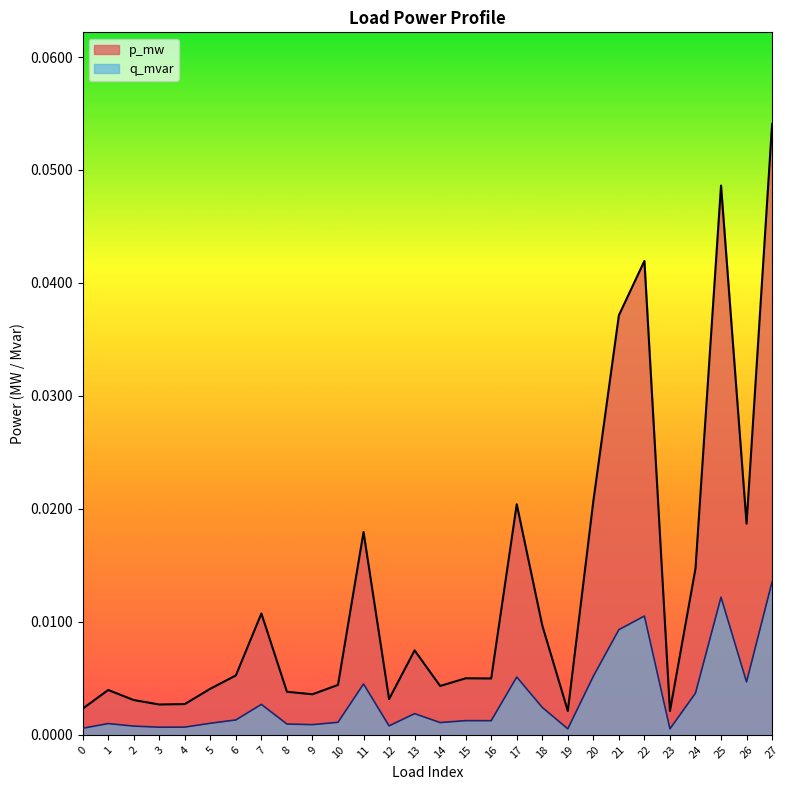

True or false: p_mw and q_mvar cross at least once.

False